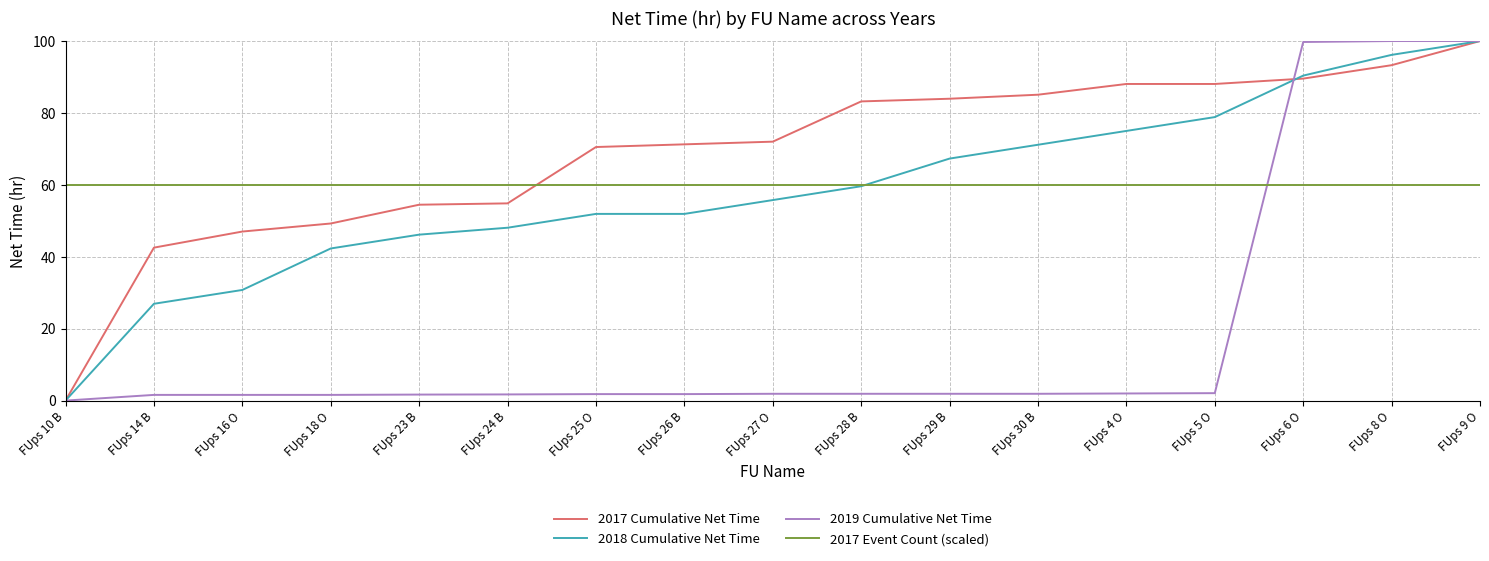

Where does the 2019 Cumulative Net Time series first go above 1?

FUps 14 B